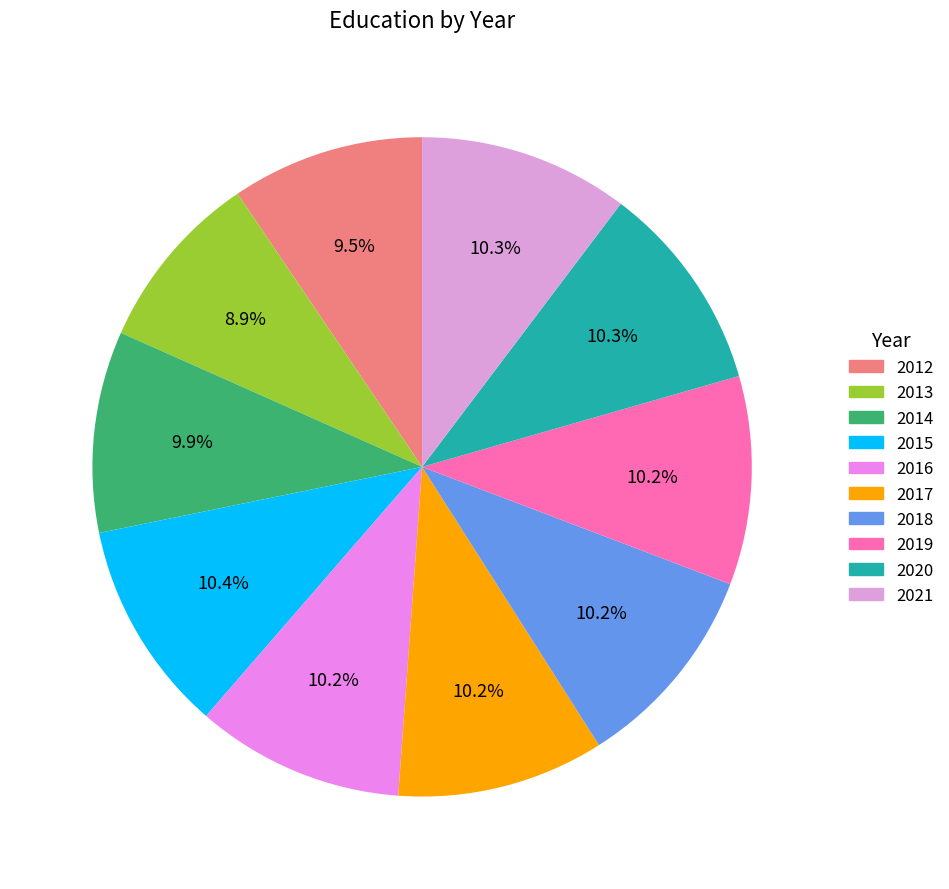

To the nearest percent, what percentage of the pie is 2013?

9%